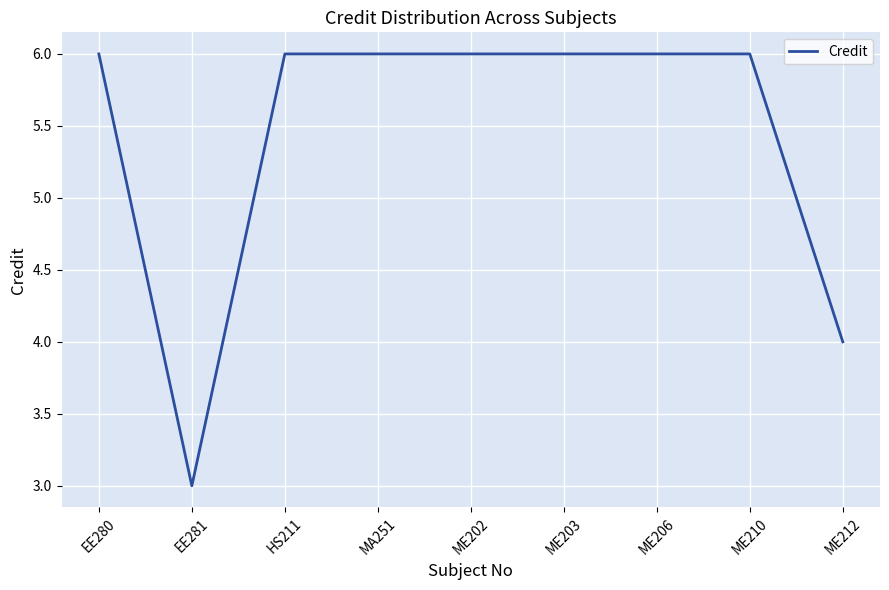

What position from the left is MA251?

4